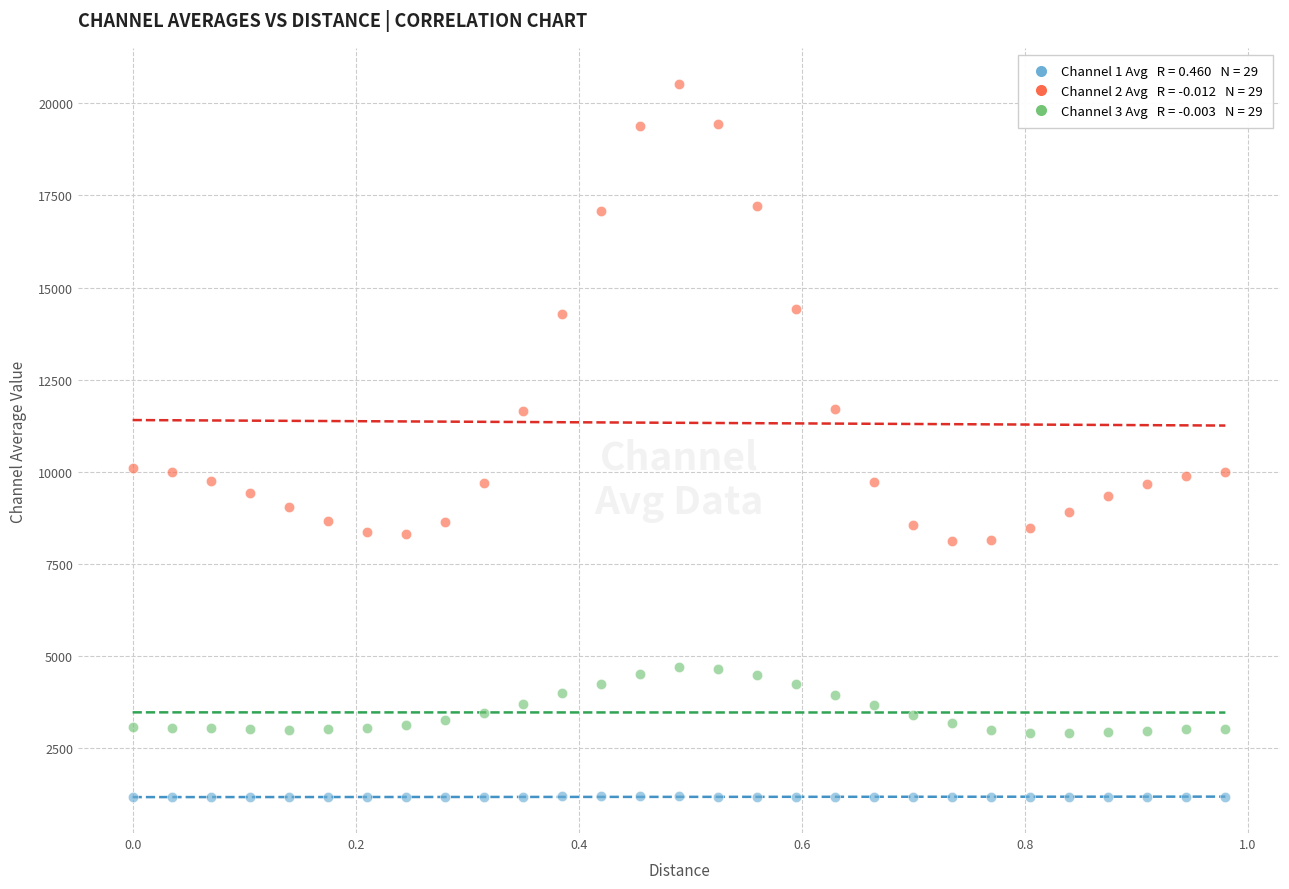

Across all data points, what is the range of Y values (max minus min)?

19347.6